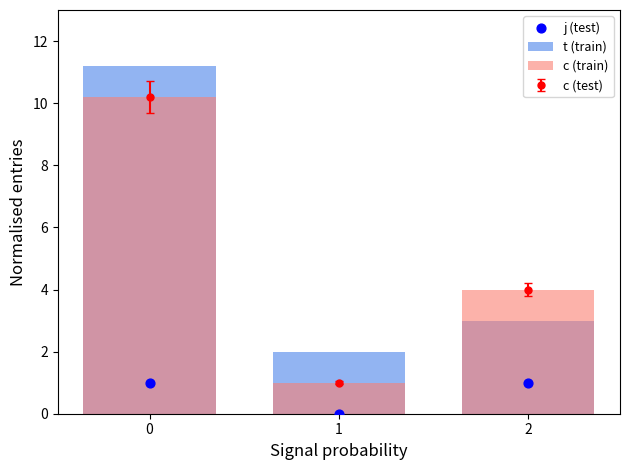

What is the total value across all series at 2?

8.0